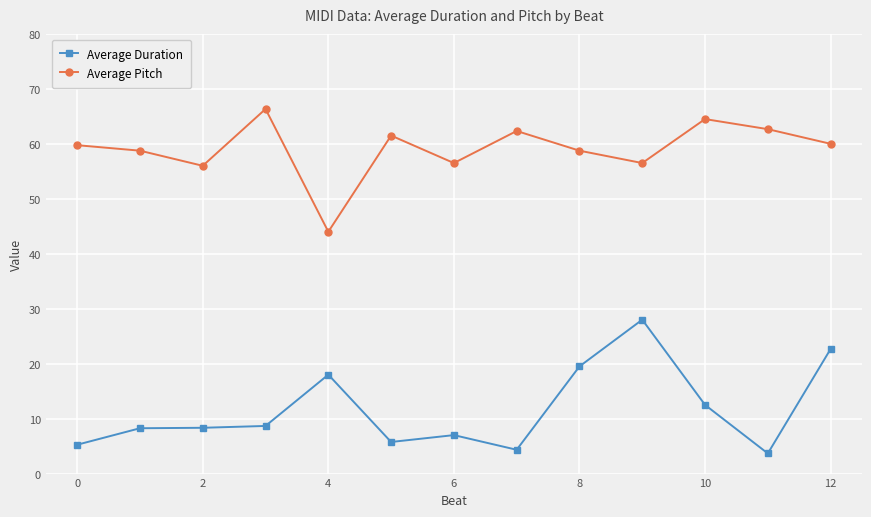

True or false: Average Pitch and Average Duration intersect in this chart.

False